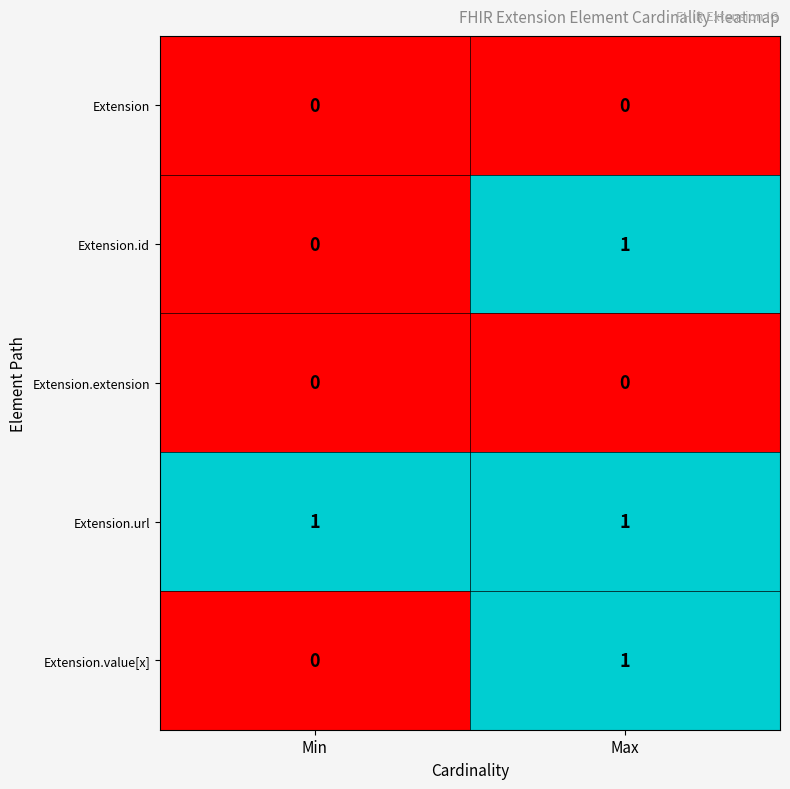

Is it true that Extension.url equals 2 at Max?

False